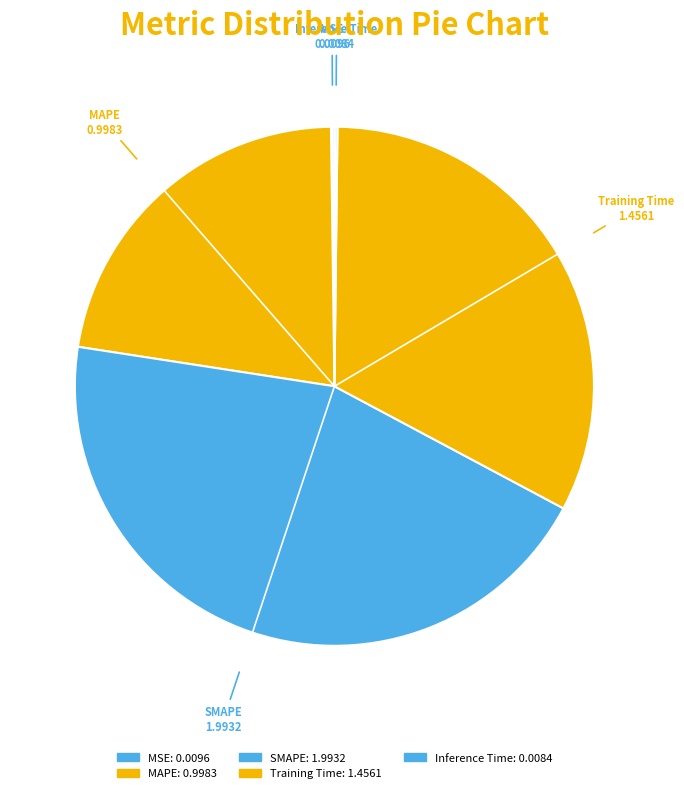

To the nearest percent, what is the difference between the Training Time and MAPE slice percentages?

10%